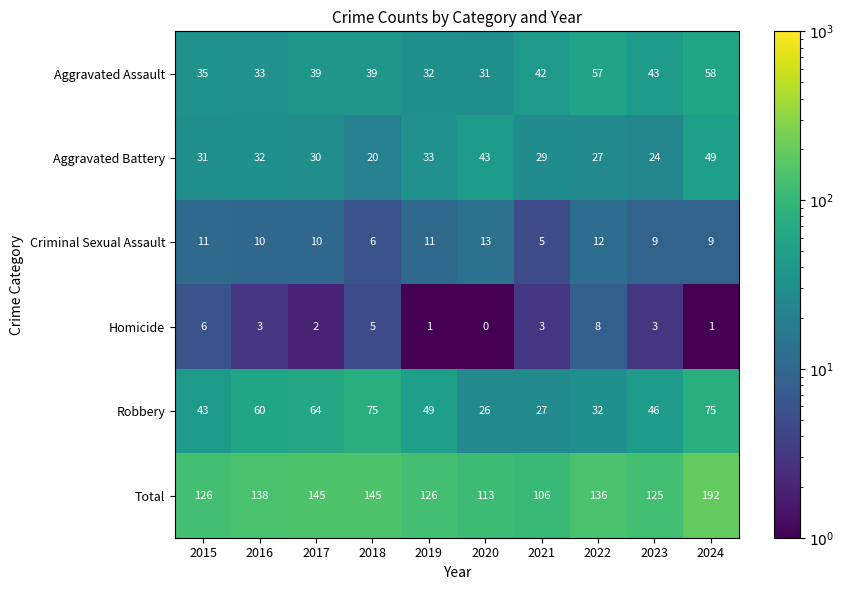

The value of Criminal Sexual Assault at 2015 is 18. True or false?

False